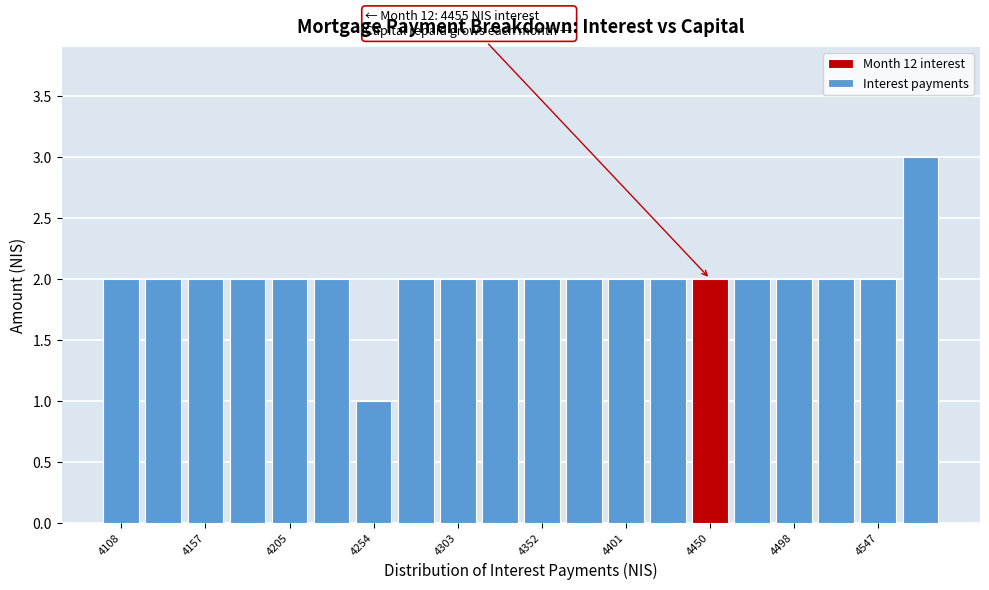

Over which range of the x-axis is the bar tallest?

4560 to 4585